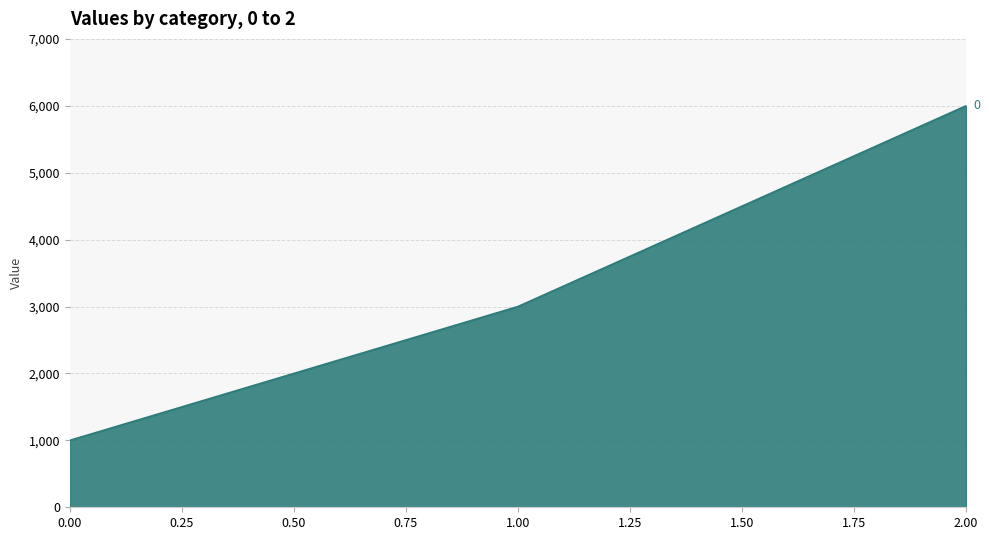

The value at 0.00 is 1000. True or false?

True